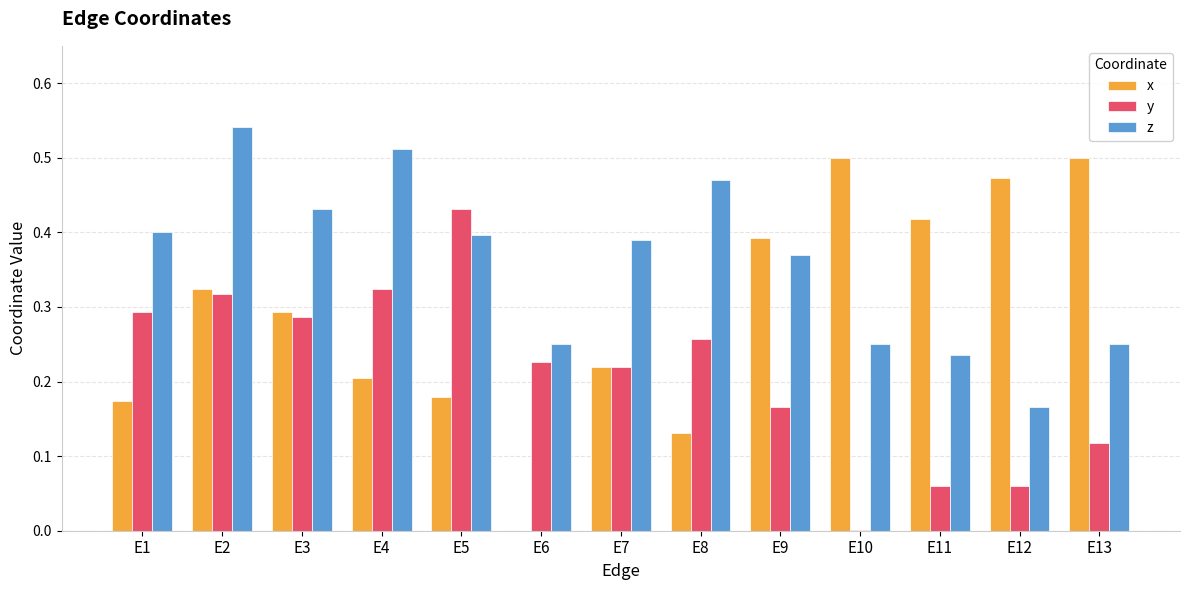

At which category is the sum across all series the highest?

E2